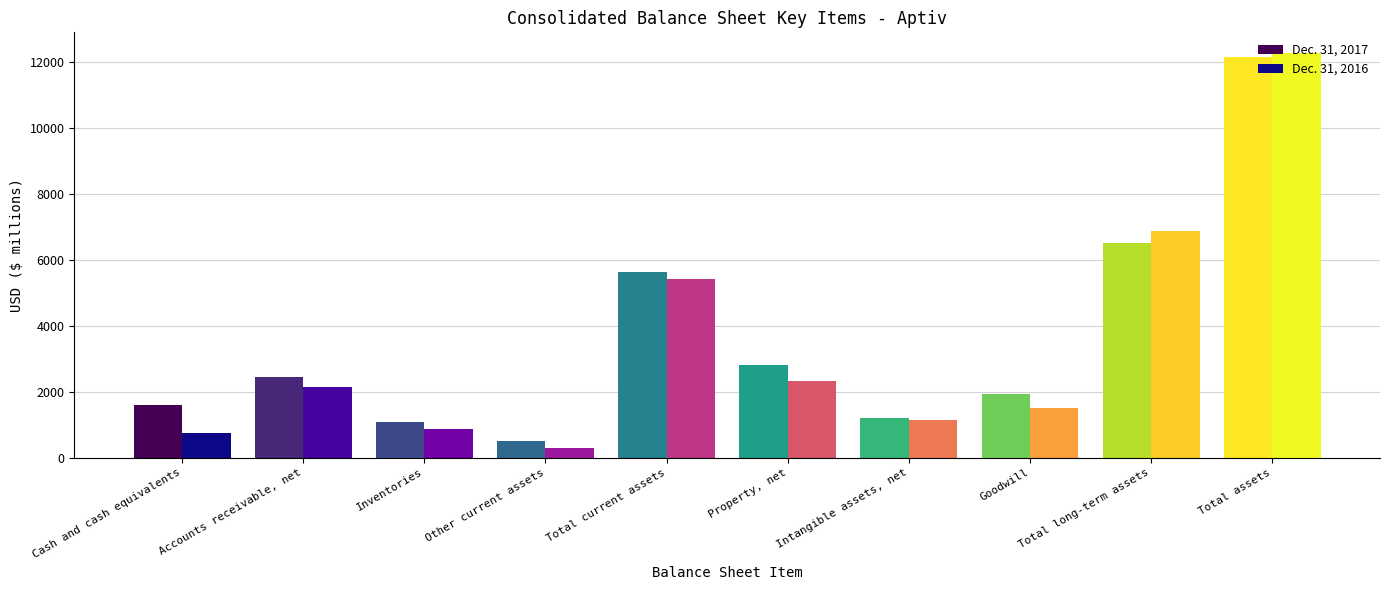

Which series has the largest range (max minus min)?

Dec. 31, 2016